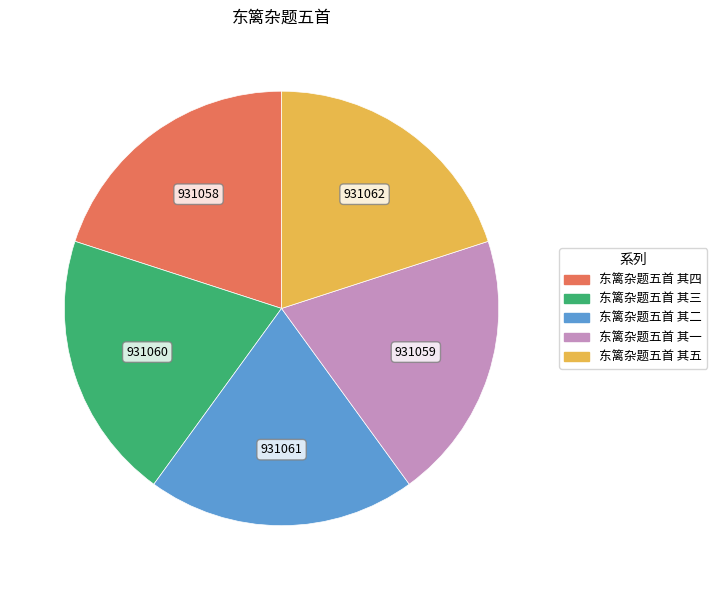

True or false: 东篱杂题五首 其五 accounts for 20% of the total.

True